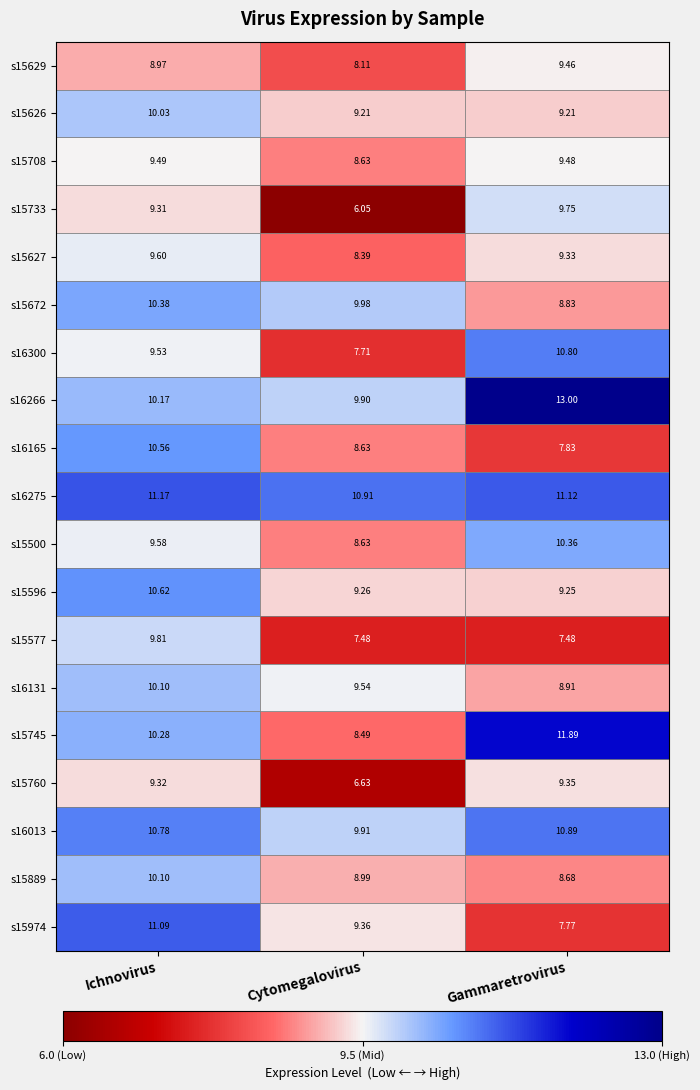

Rank the categories by s15745 value from highest to lowest.

Gammaretrovirus, Ichnovirus, Cytomegalovirus